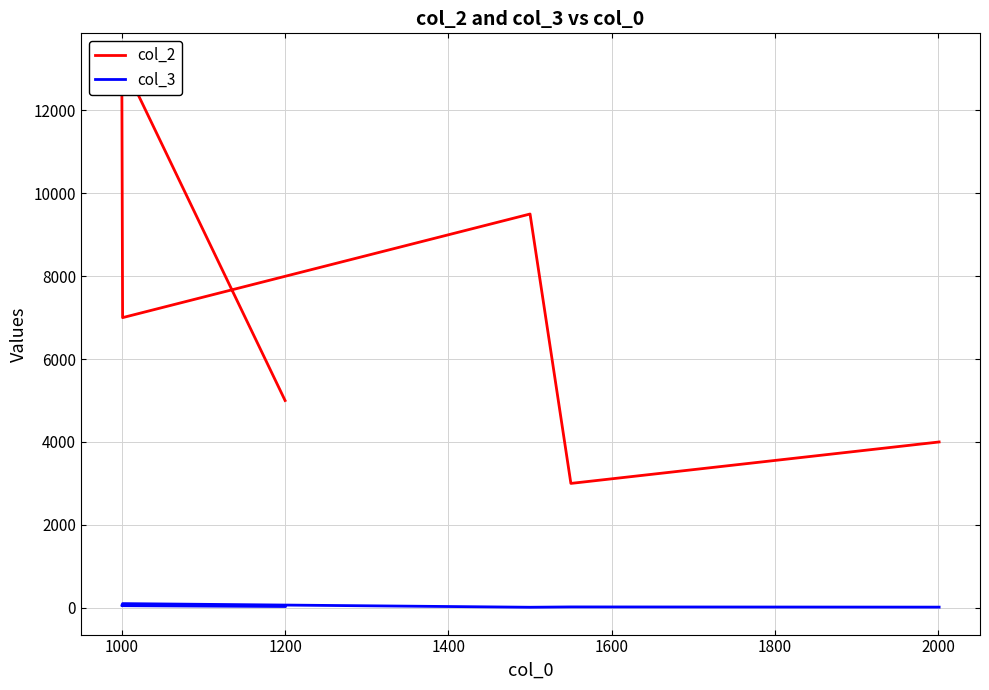

True or false: col_3 and col_2 cross at least once.

False